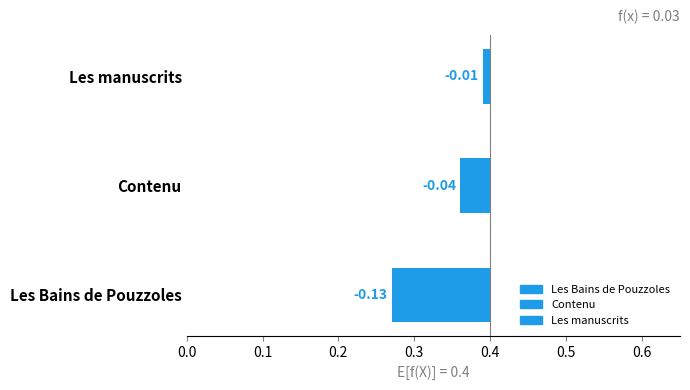

How many bars are there in total?

3